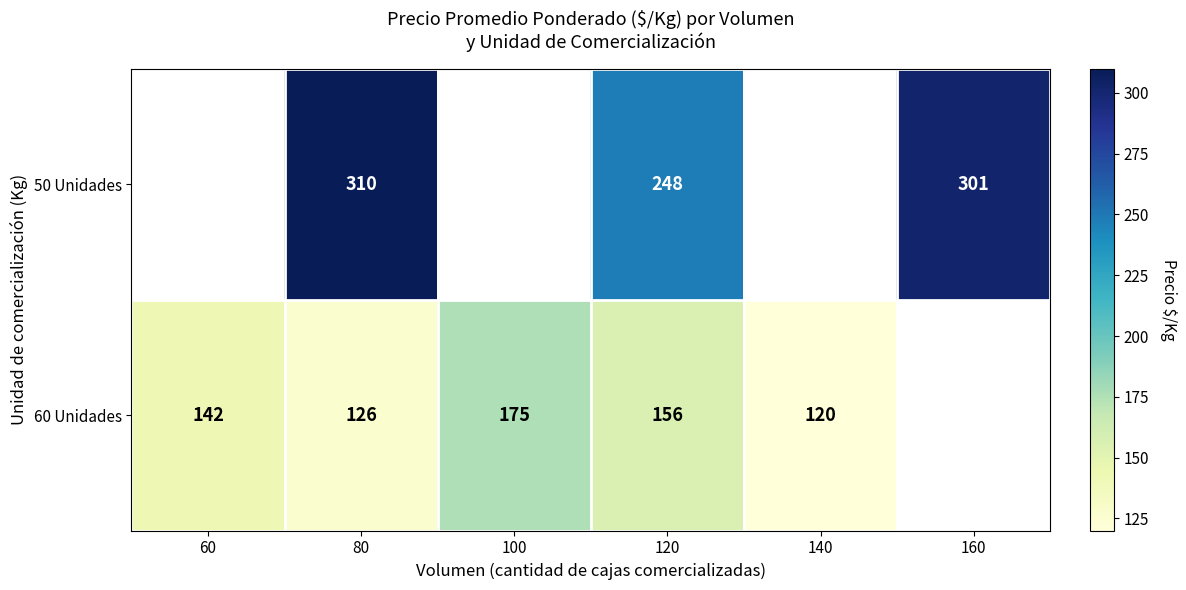

What is the sum of the 60 Unidades values at 80 and 140?

246